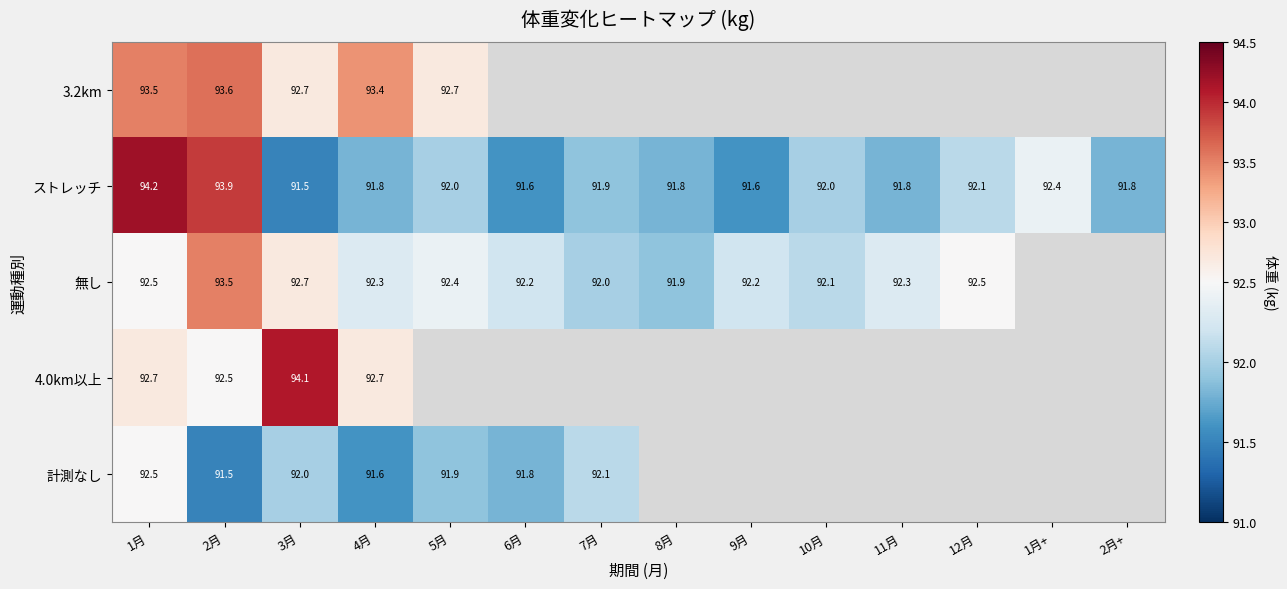

Is it true that 4.0km以上 equals 160.9 at 3月?

False